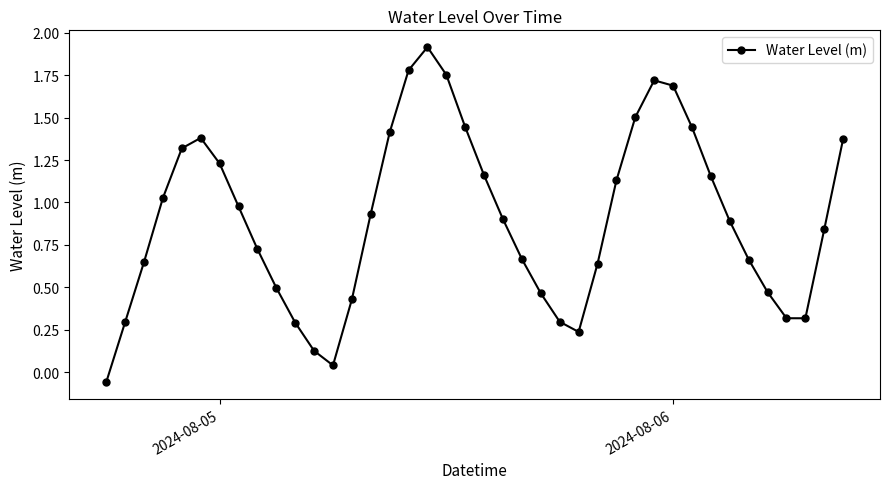

What is the difference between the maximum and minimum values?

2.0